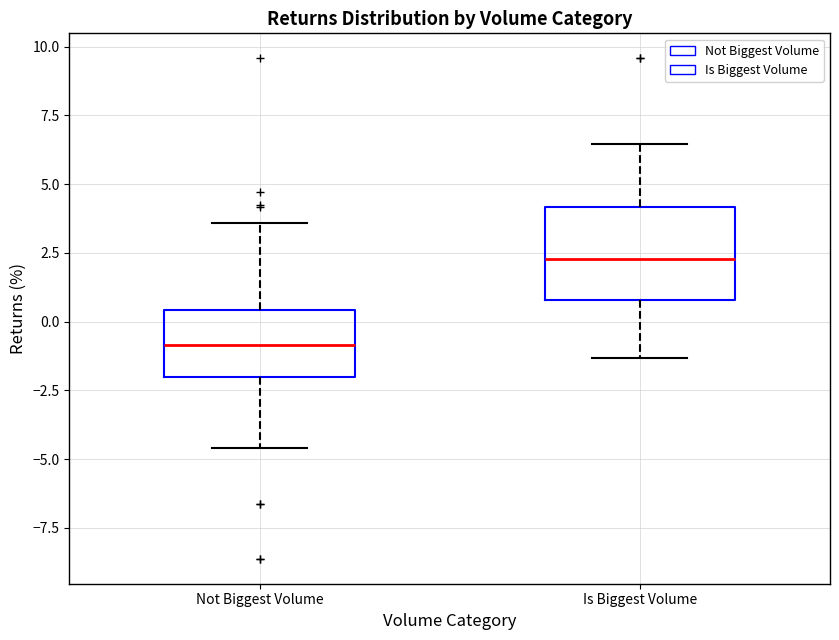

Where does the lower whisker of the box for Not Biggest Volume end on the y-axis? The values are not printed on the chart, so give them approximately, as read against the axis.

-4.5